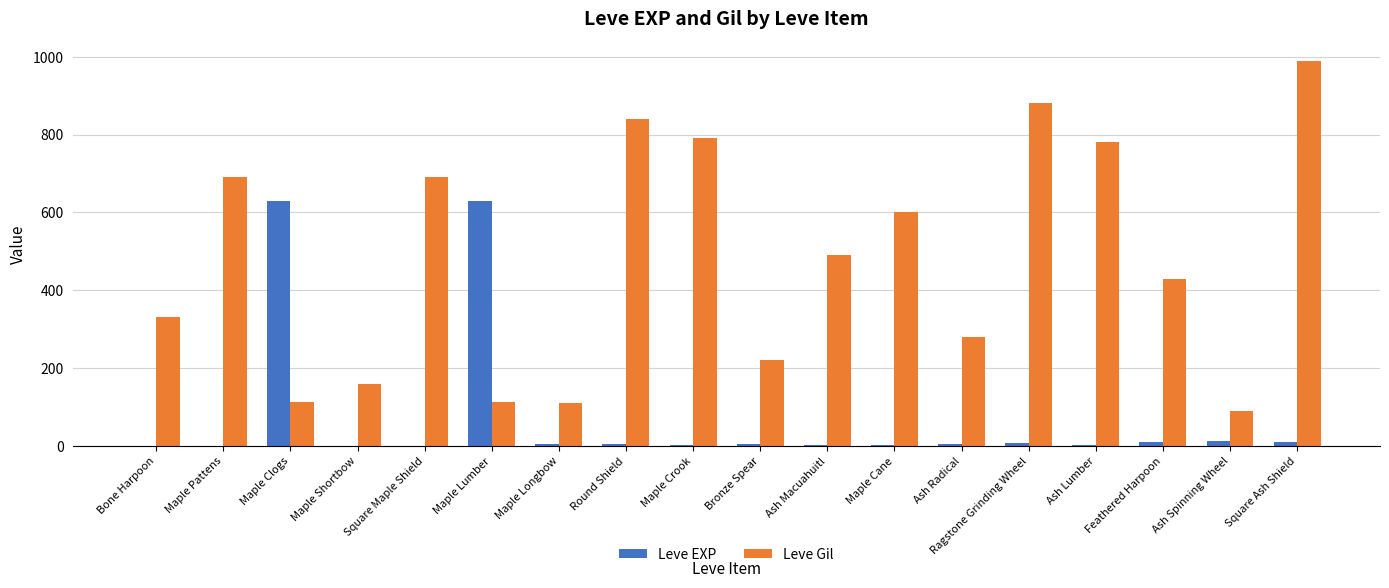

Between Round Shield and Bronze Spear, which series saw the biggest shift?

Leve Gil